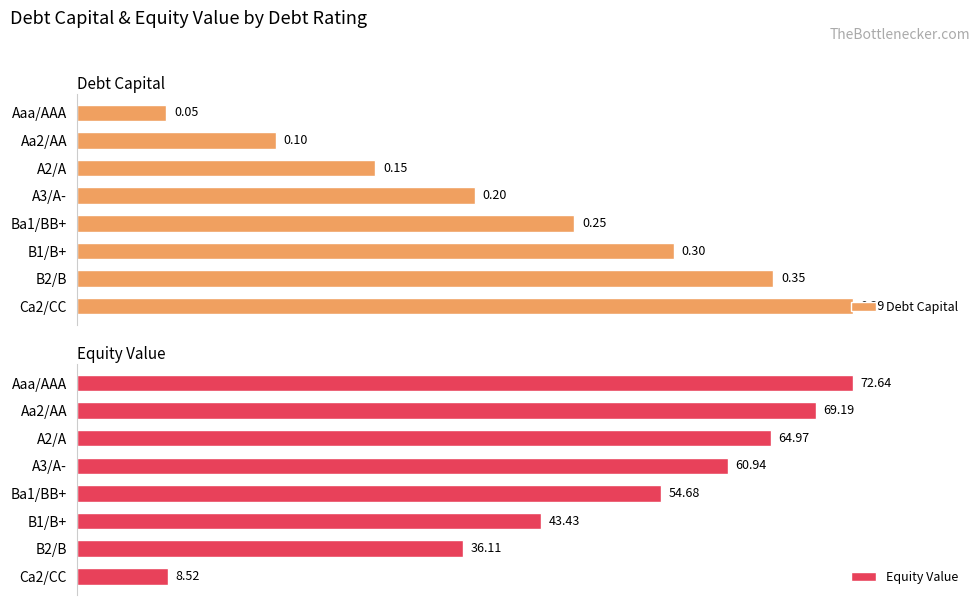

Reading left to right, extract all data points from this chart.

Debt Capital: 0.0	0.1	0.1	0.2	0.2	0.3	0.3	0.4
Equity Value: 72.6	69.2	65.0	60.9	54.7	43.4	36.1	8.5